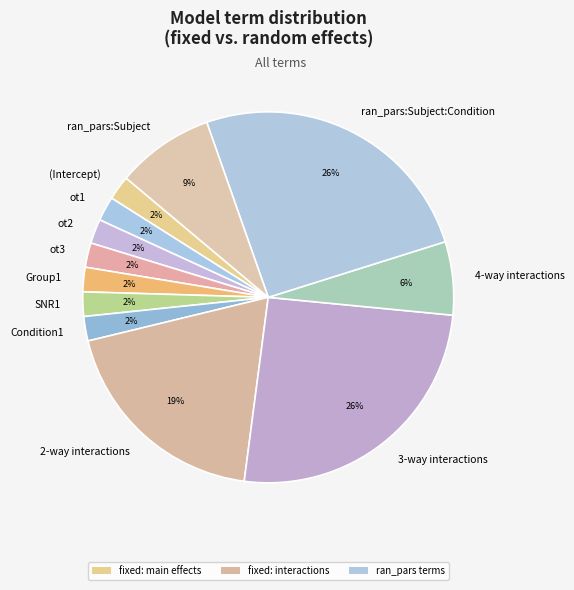

To the nearest percent, what is the combined percentage of 2-way interactions and SNR1?

21%